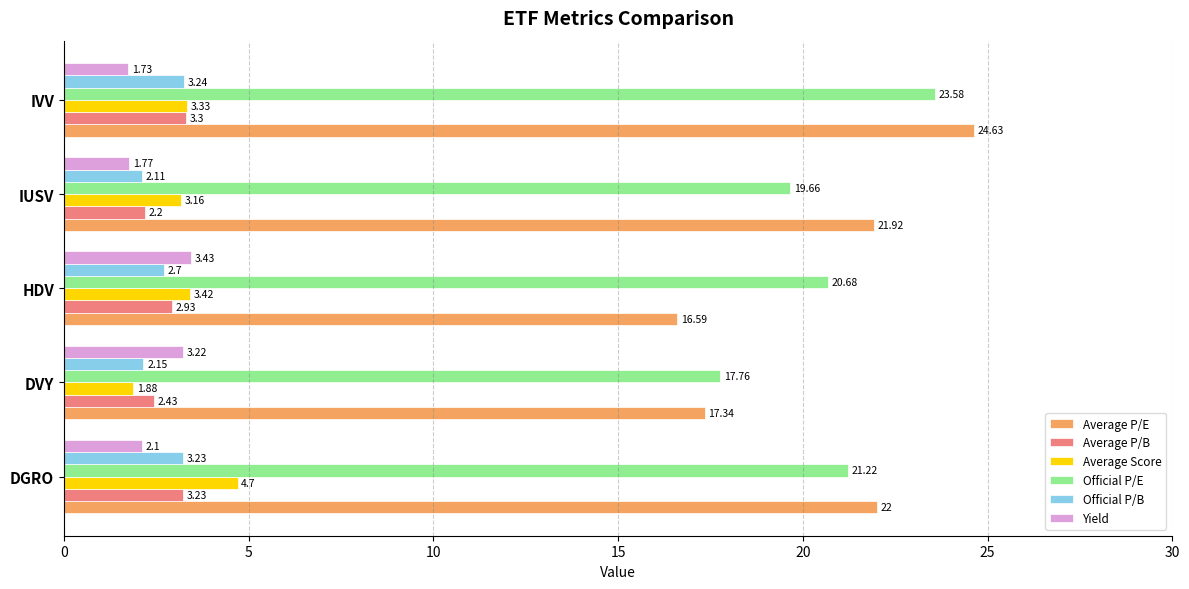

Between DGRO and DVY, which series saw the biggest shift?

Average P/E